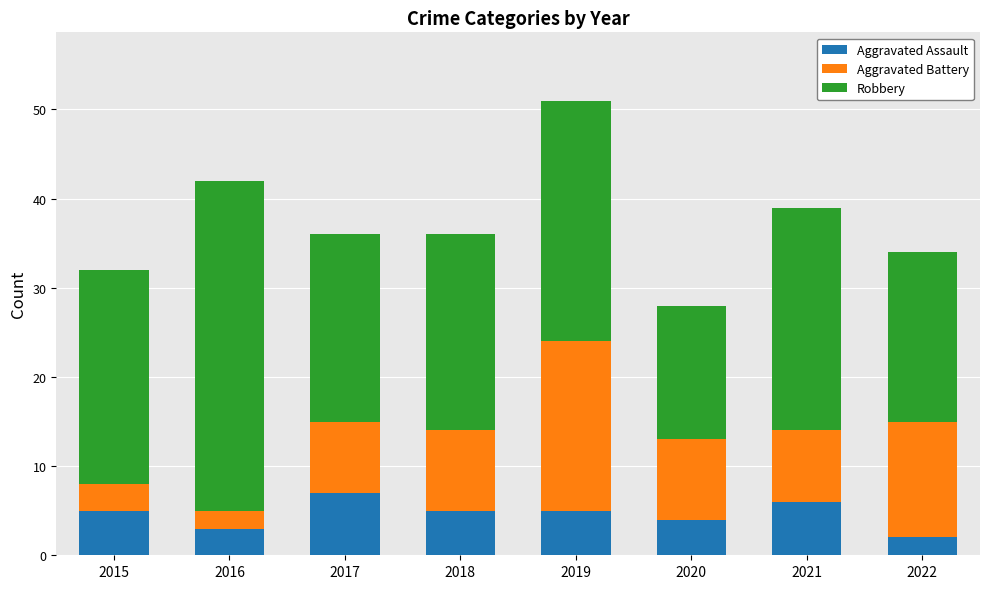

At which category is the sum across all series the highest?

2019